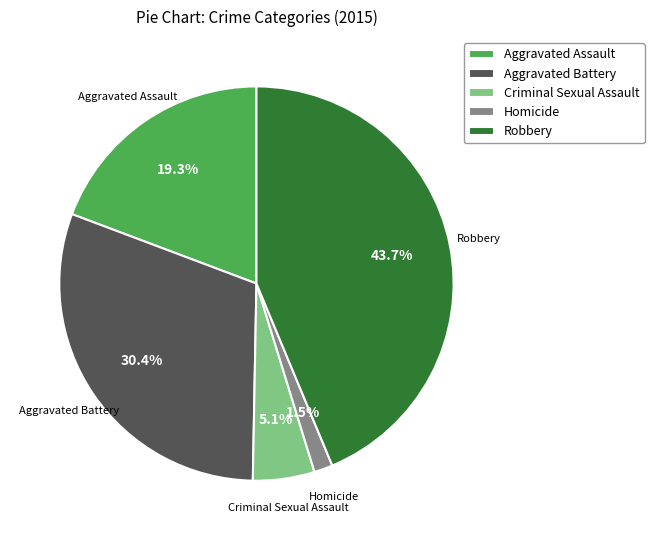

What is the smallest slice in the pie chart?

Homicide